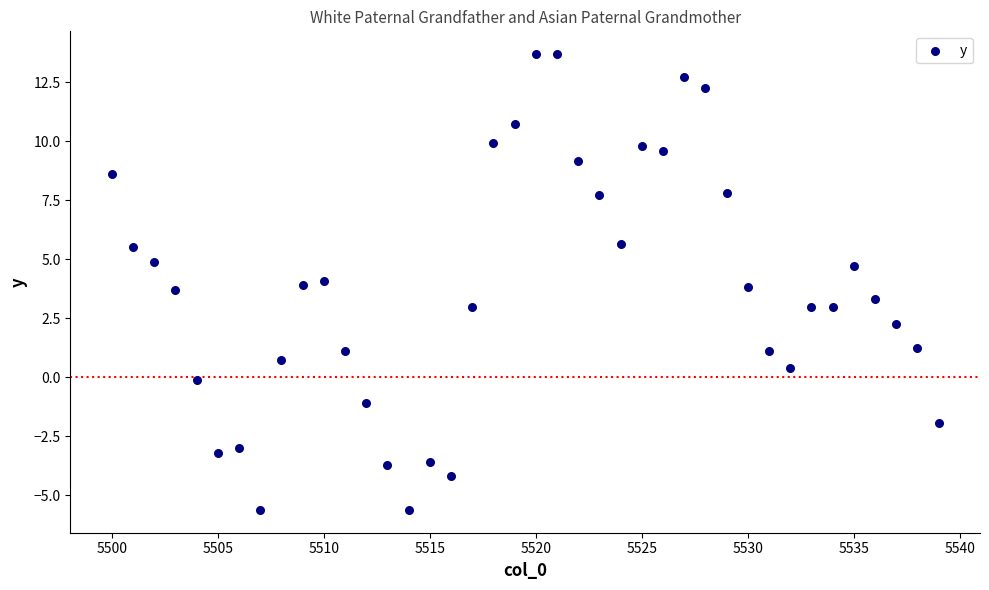

What is the range of Y values (max minus min)?

19.3